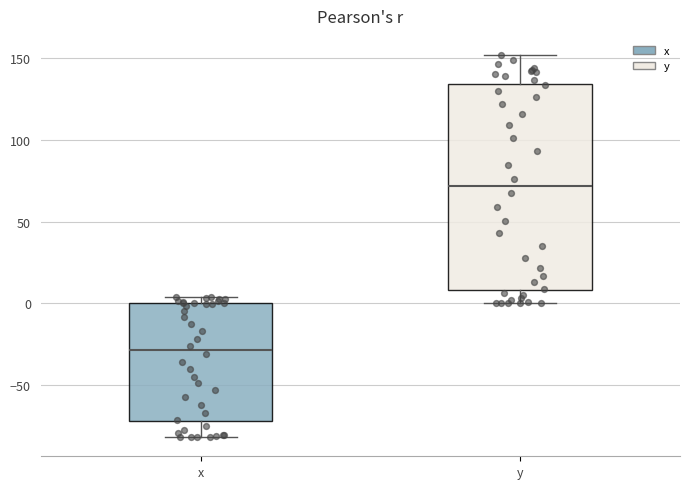

Reading left to right, read every box against the y-axis: the position of its median line, the range the box covers, and the ends of its whiskers. The values are not printed on the chart, so give them approximately, as read against the axis.

x: median -30, box -70 to 0, whiskers -80 to 5
y: median 70, box 10 to 135, whiskers 0 to 150